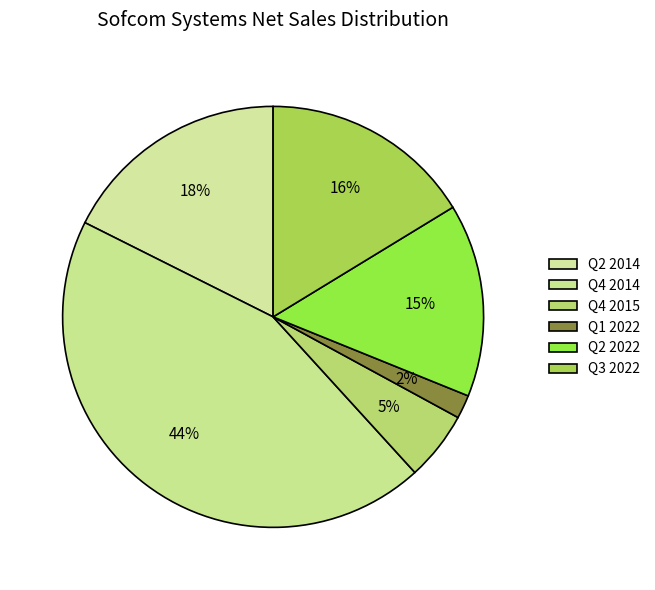

What percentage is the Q2 2022 slice, to the nearest percent?

15%